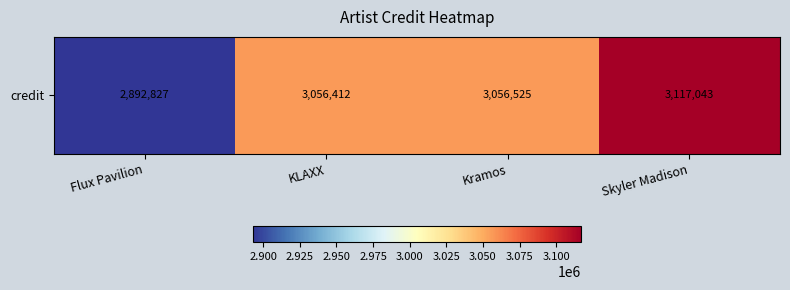

Between Flux Pavilion and KLAXX, which is larger?

KLAXX